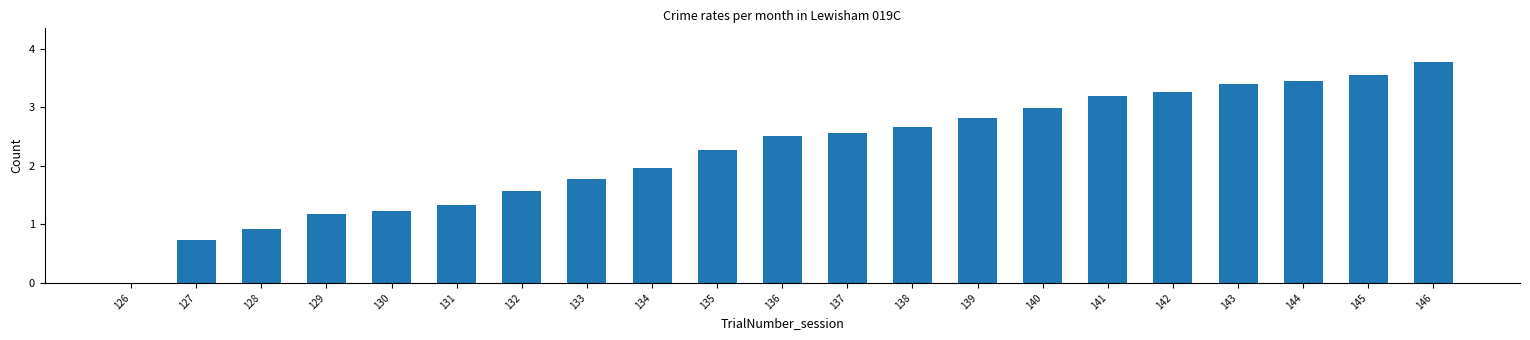

The chart shows a value of 2.5 at 136. True or false?

True